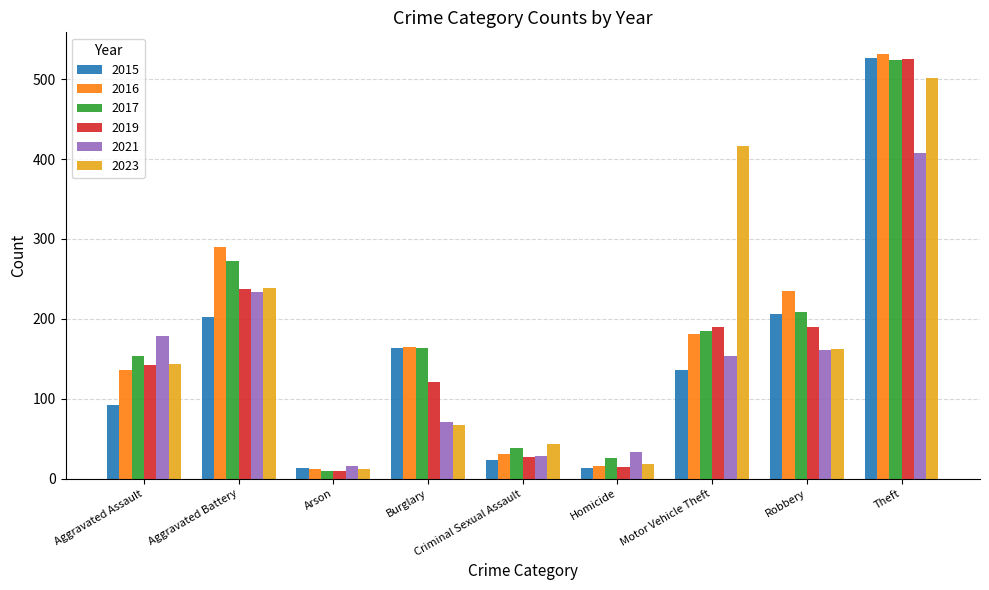

What is the label of the 3rd bar from the left?

Arson